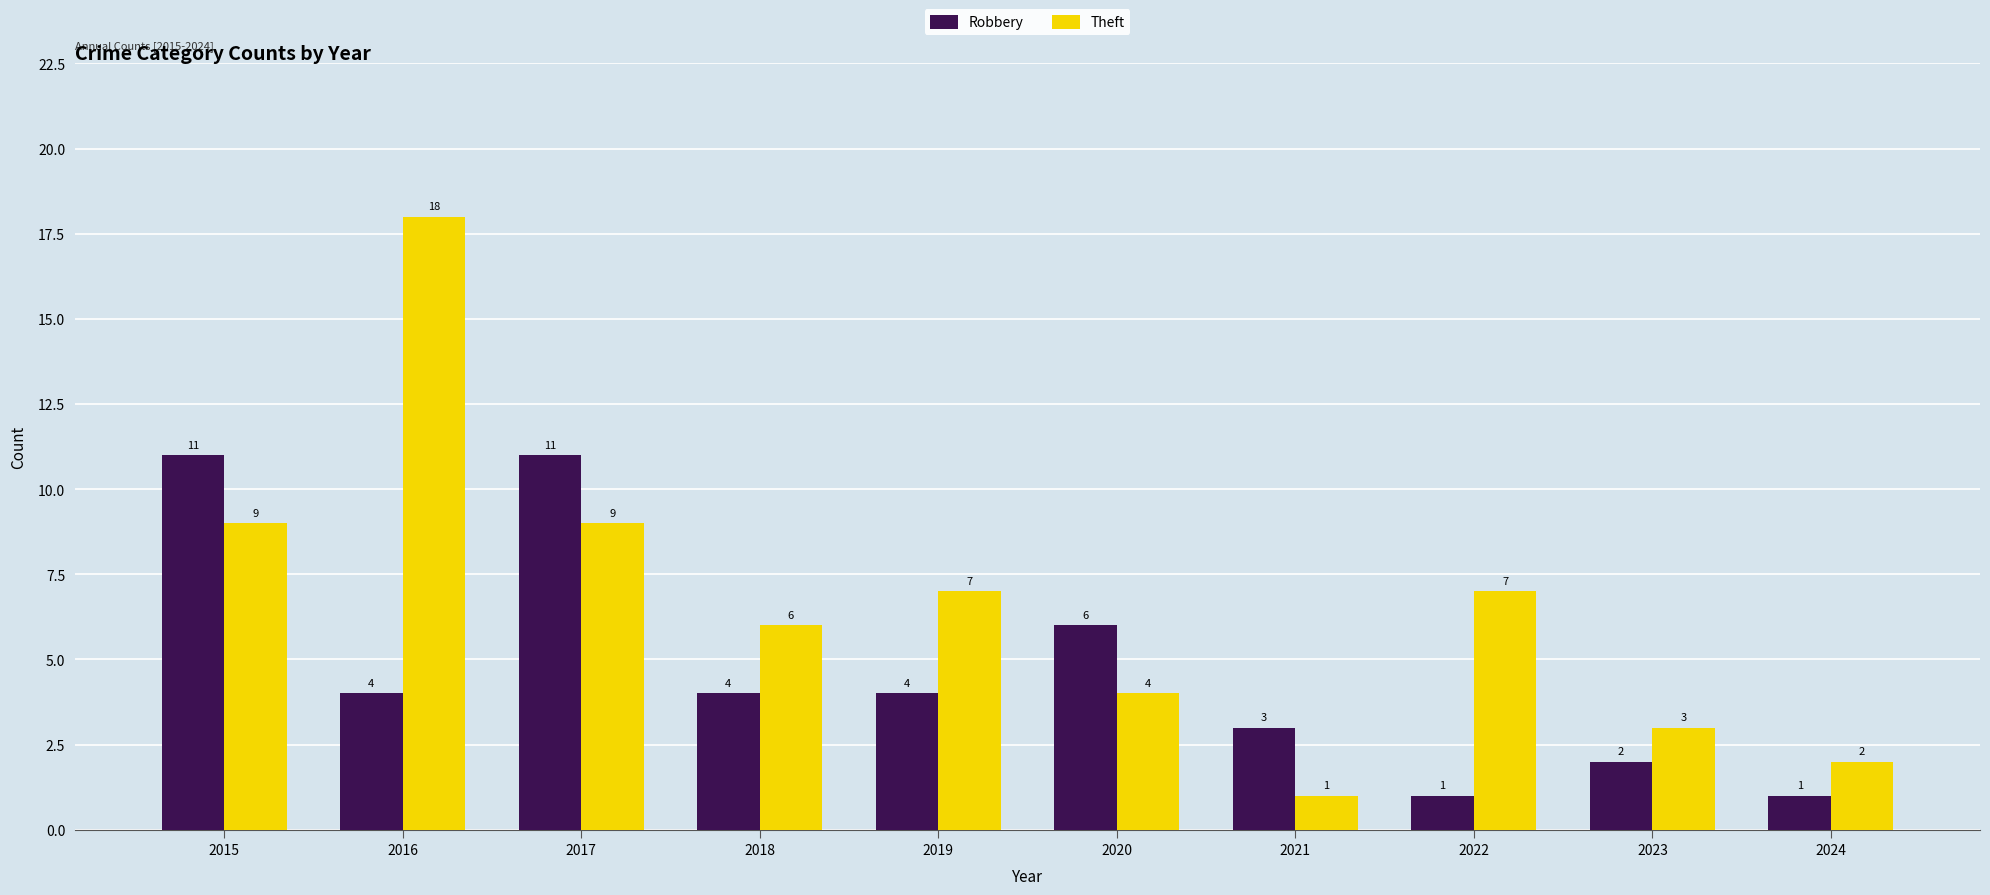

What value does the Robbery series have at 2015, to the nearest 5?

10